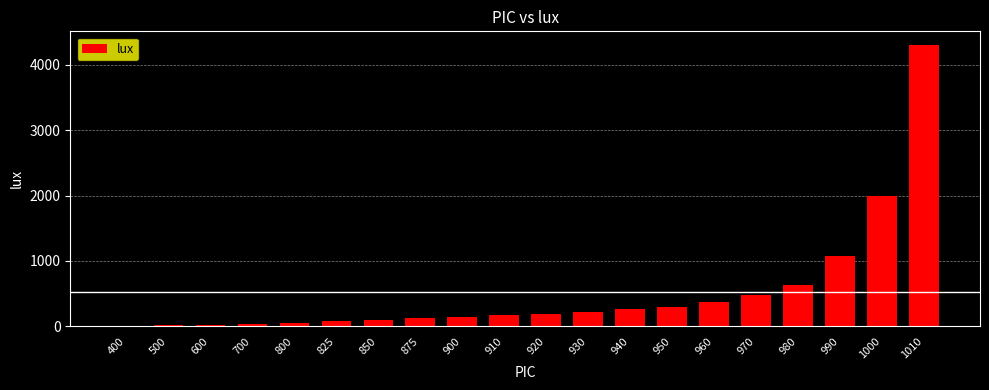

What is the sum of all values?

10575